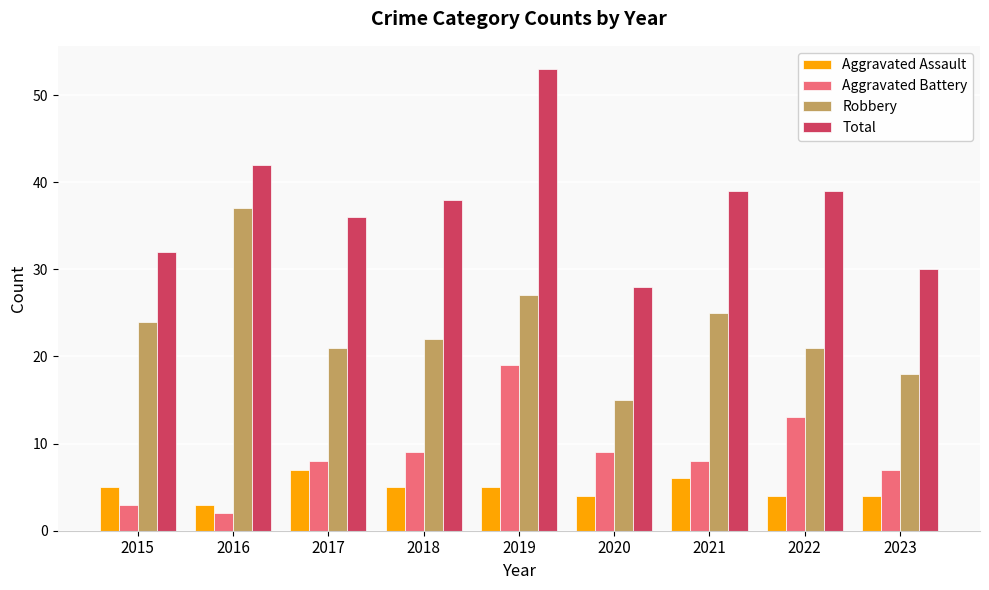

Is the value of Aggravated Assault at 2022 greater than the value of Aggravated Battery at 2016?

Yes